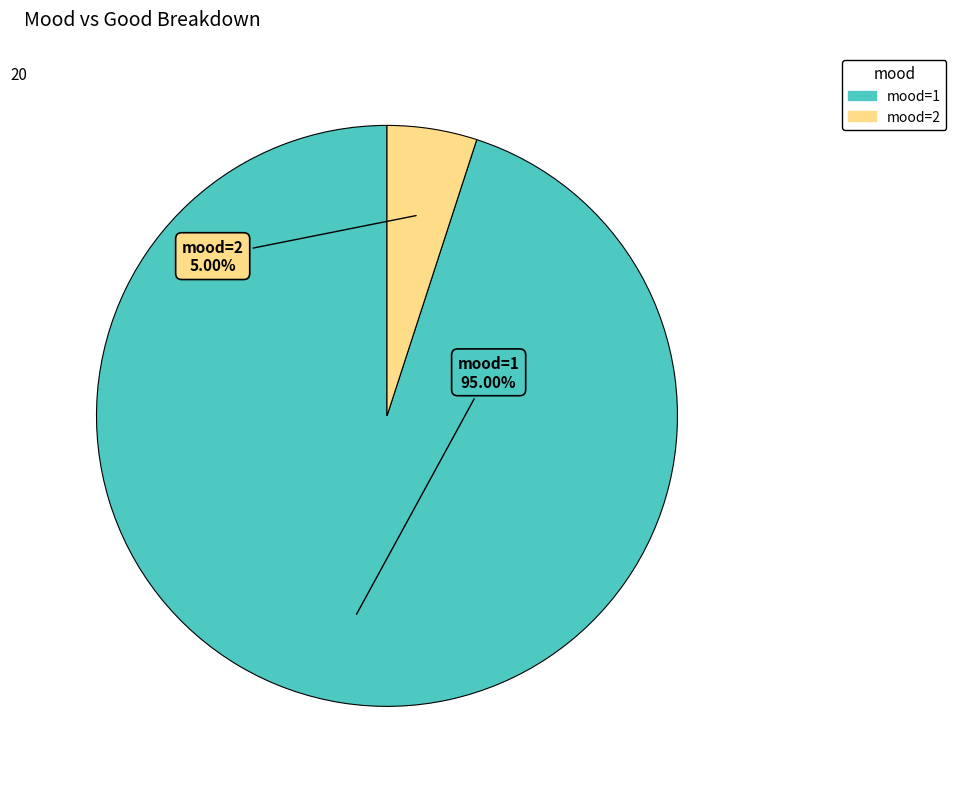

To the nearest percent, what is the average slice percentage?

50%